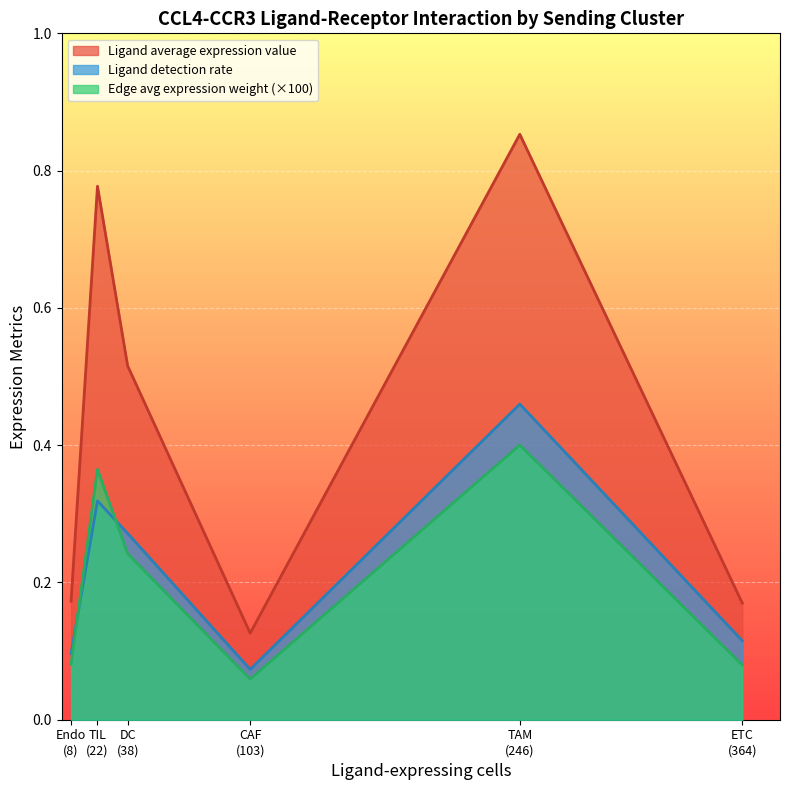

Which series has the largest total across all categories?

Ligand average expression value